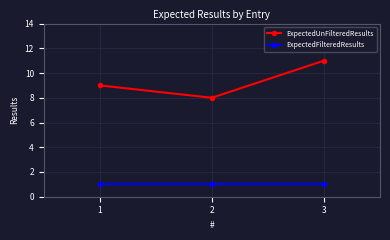

Which label corresponds to the largest value in the chart?

3